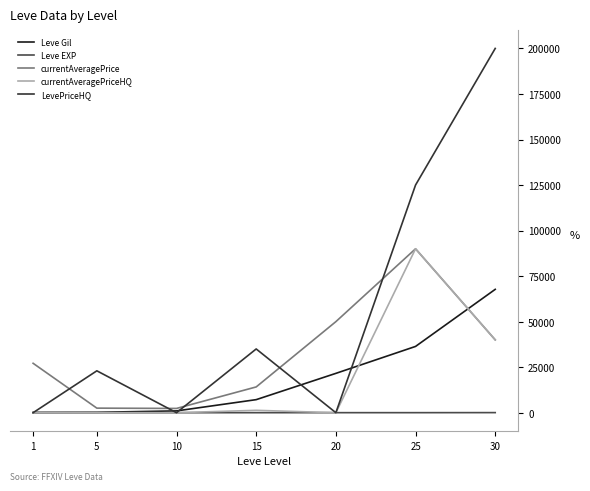

List the series in order of their peak value, lowest first.

Leve EXP, Leve Gil, currentAveragePrice, currentAveragePriceHQ, LevePriceHQ